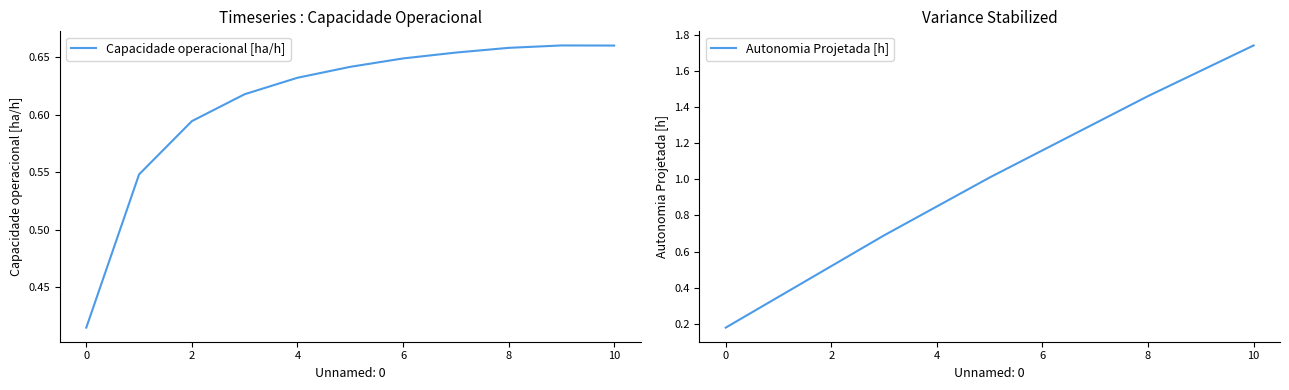

What is the total value across all series at 9?

2.3